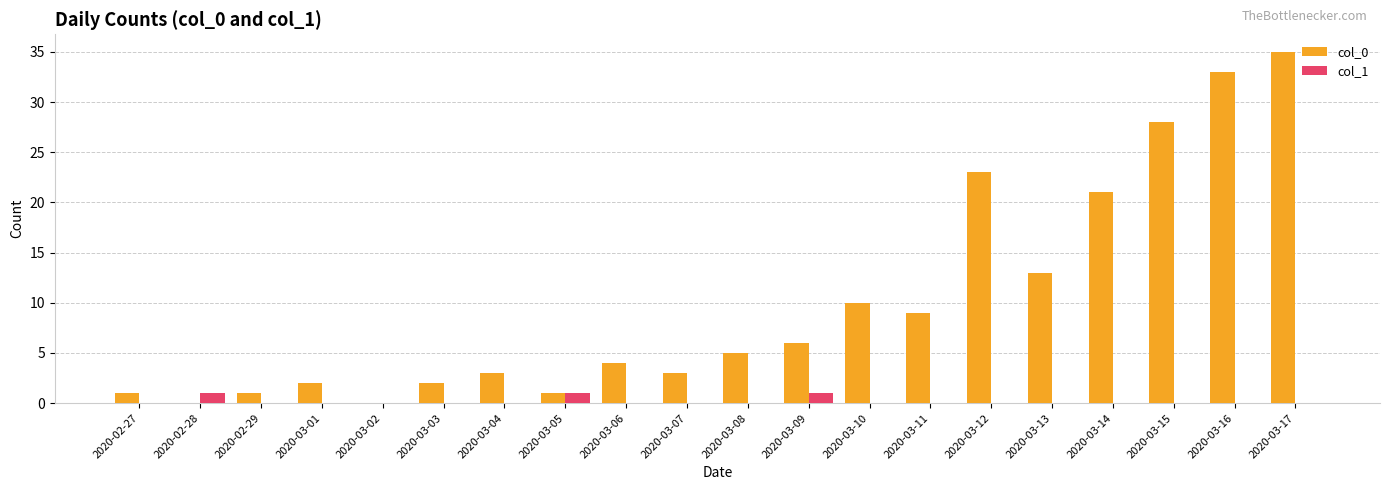

Between 2020-03-06 and 2020-03-09, which series saw the biggest shift?

col_0